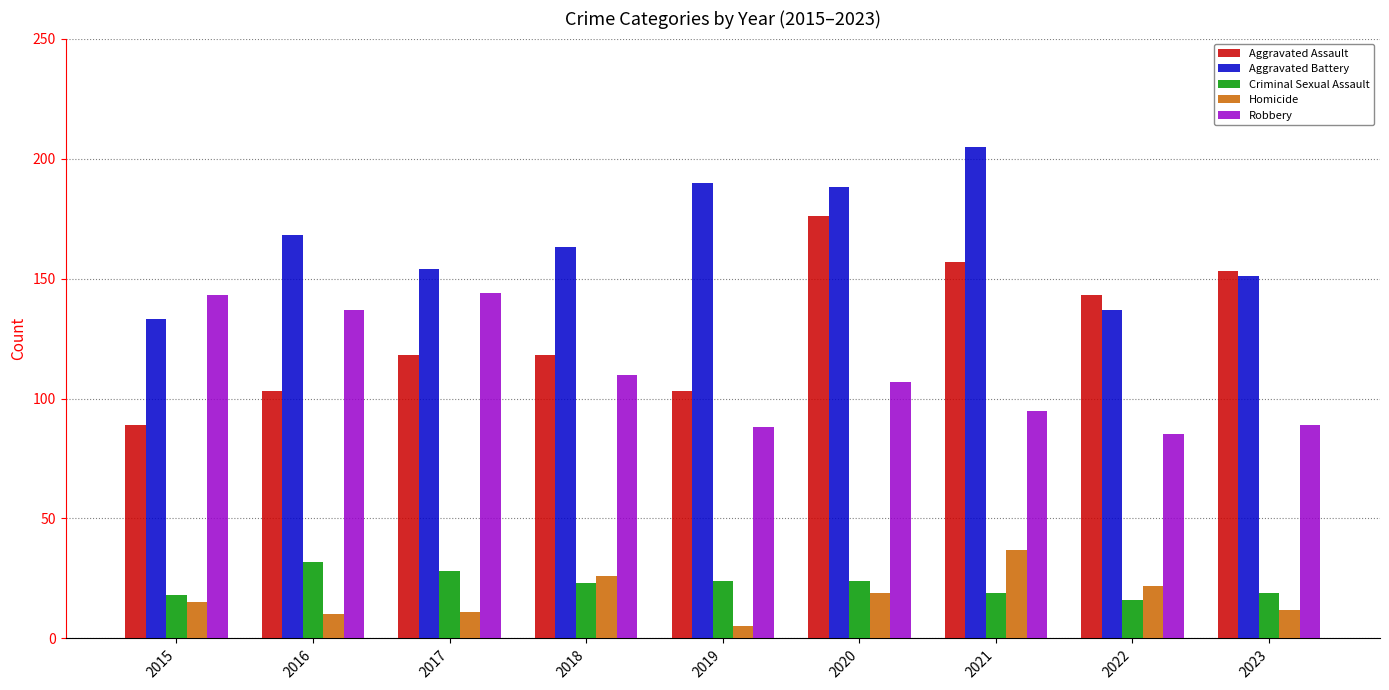

What is the difference between the highest and lowest values at 2015?

128